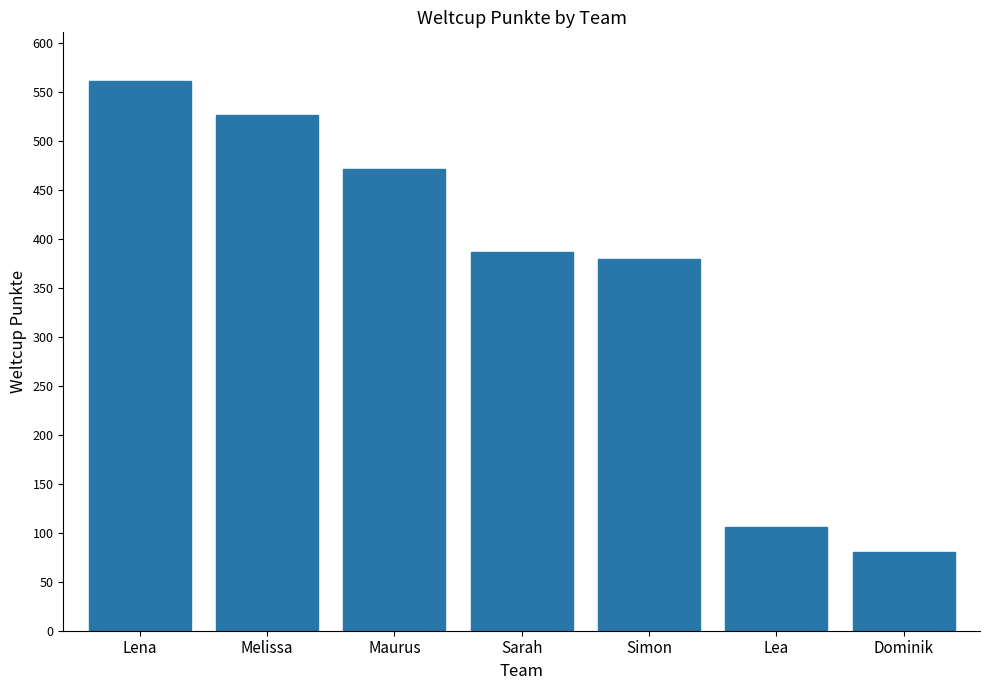

Reading right to left, what are all the values shown in this chart?

Dominik=80	Lea=106	Simon=380	Sarah=387	Maurus=471	Melissa=527	Lena=561